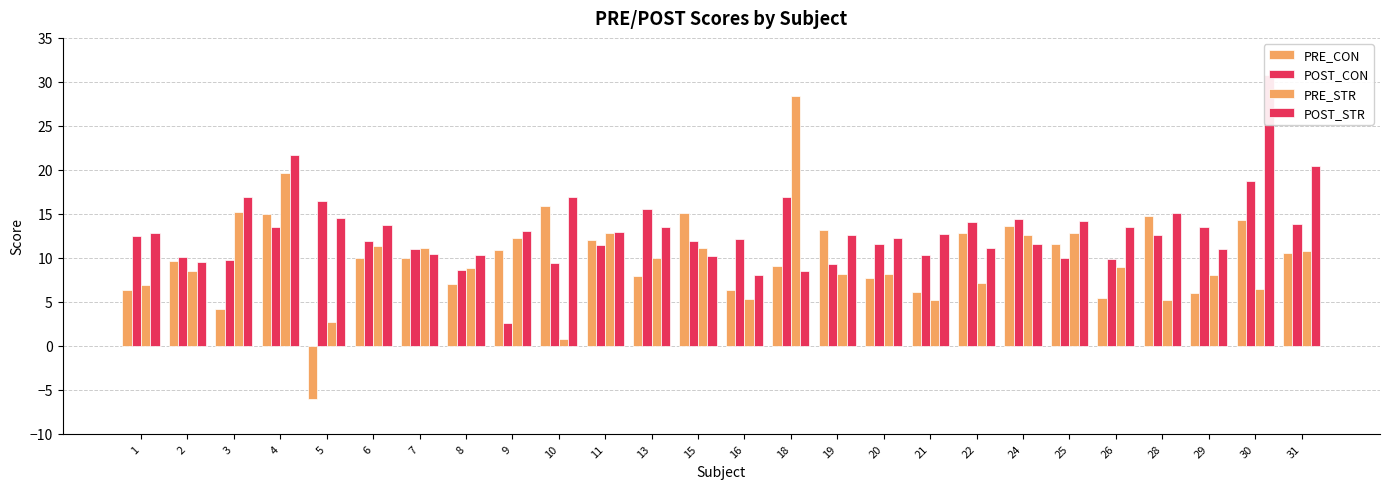

What is the value of the POST_STR bar at the 3rd from the left?

16.9